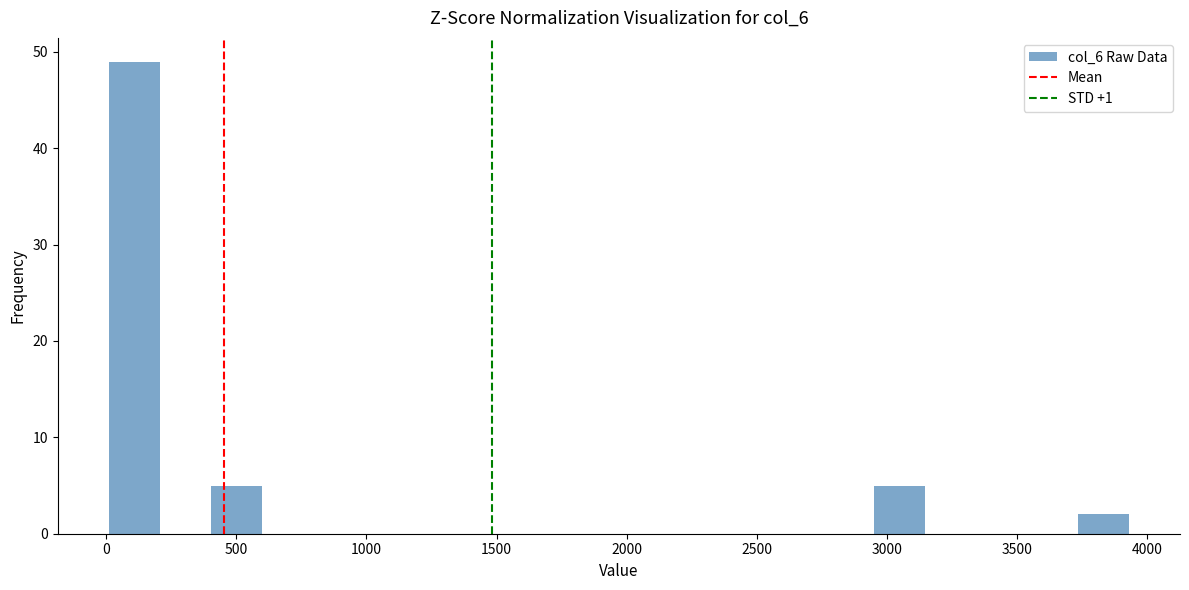

Read against the x-axis, roughly where is the centre of the tallest bar?

100